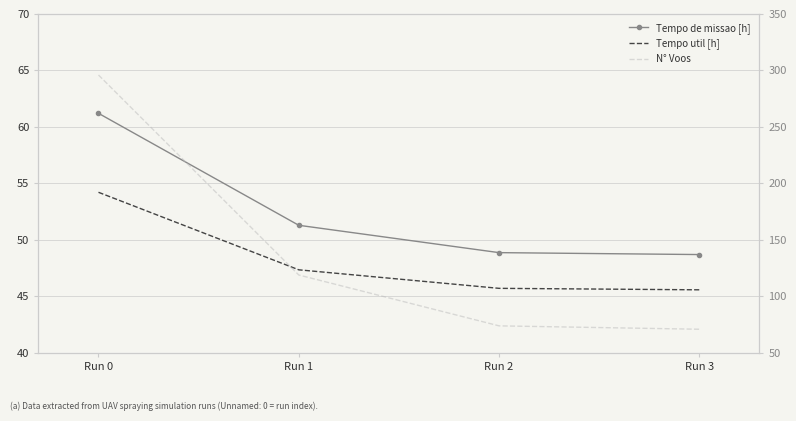

At which label does N° Voos first exceed 119?

Run 0